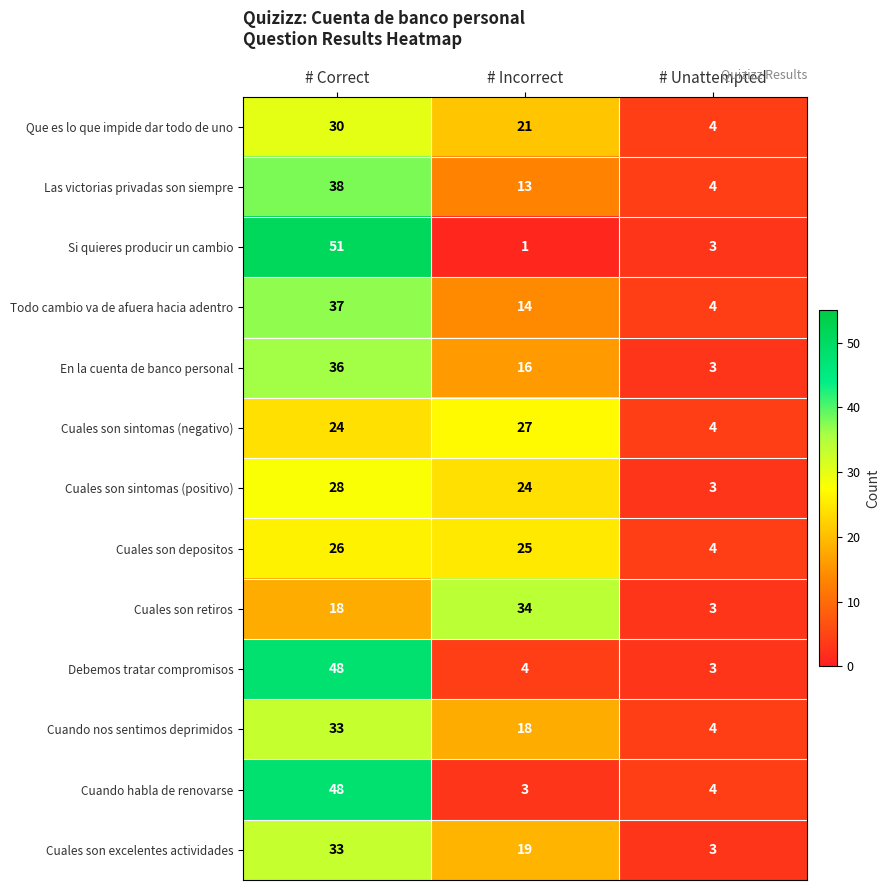

What is the average value of the Cuales son retiros series?

18